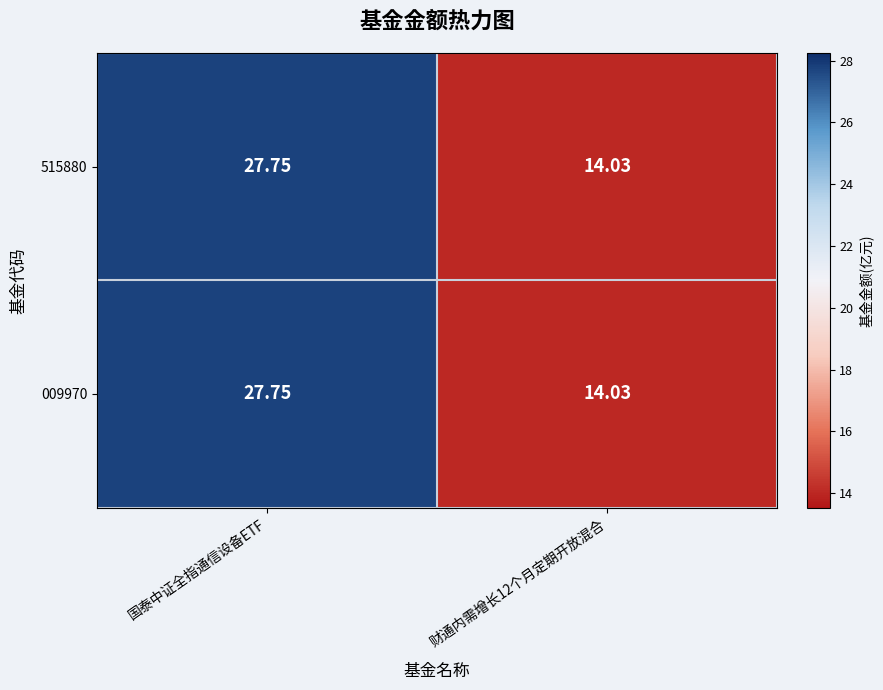

What is the maximum value shown in the chart?

27.8